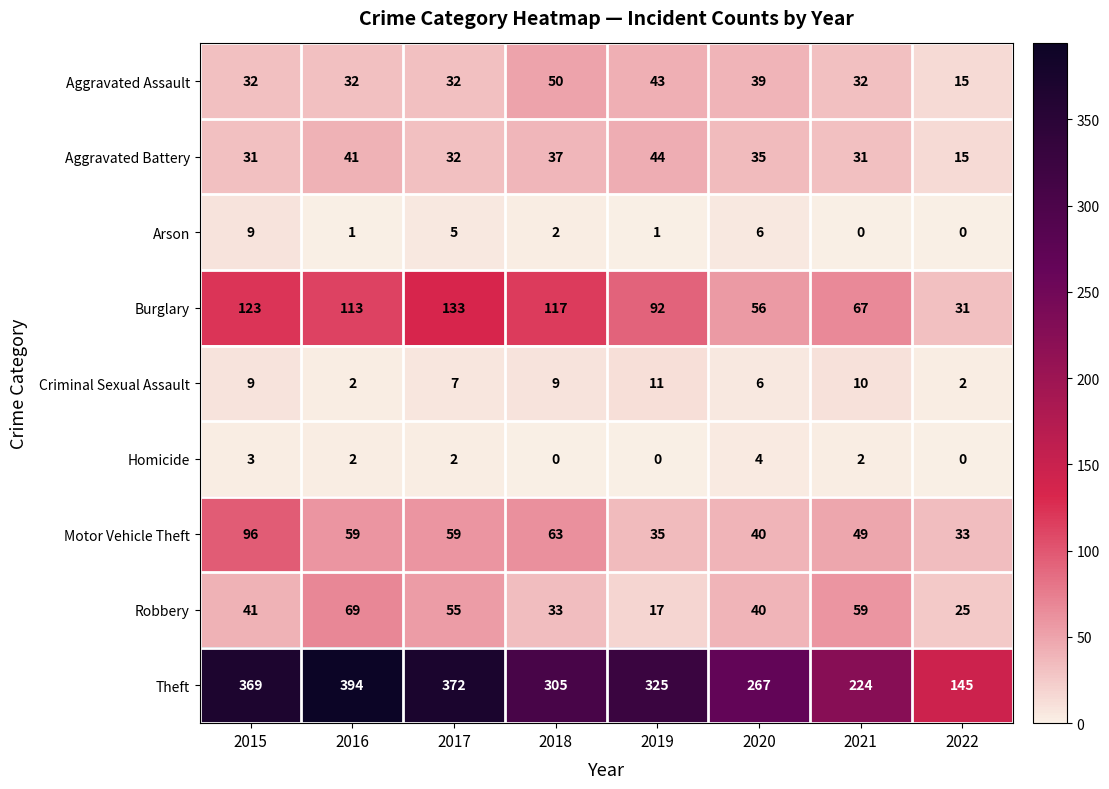

Count the number of data series in this chart.

9